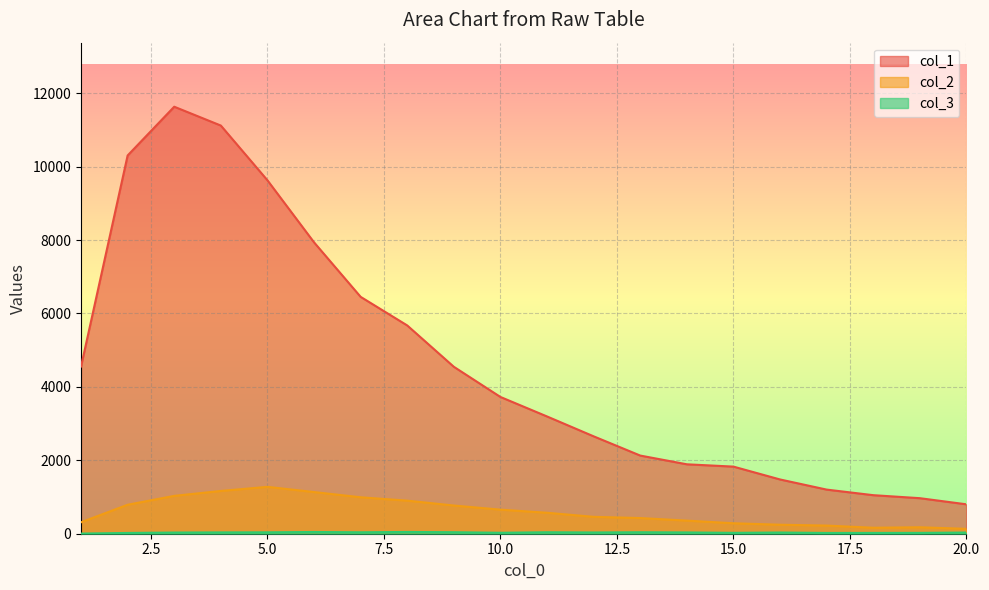

Reading left to right, extract all data points from this chart.

col_1: 1=4554	2=10303	3=11631	4=11118	5=9627	6=7937	7=6452	8=5673	9=4547	10=3725	11=3194	12=2653	13=2129	14=1891	15=1828	16=1478	17=1202	18=1050	19=968	20=801
col_2: 1=312	2=789	3=1031	4=1165	5=1277	6=1135	7=993	8=901	9=768	10=656	11=571	12=460	13=427	14=357	15=285	16=245	17=222	18=163	19=176	20=133
col_3: 1=4	2=21	3=32	4=36	5=38	6=47	7=39	8=48	9=41	10=26	11=40	12=34	13=40	14=35	15=24	16=33	17=21	18=22	19=23	20=32